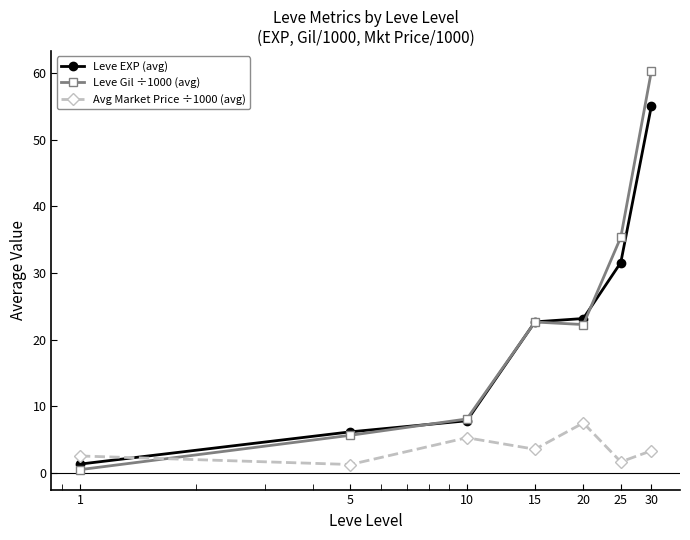

Which series has the widest spread of values?

Leve Gil ÷1000 (avg)